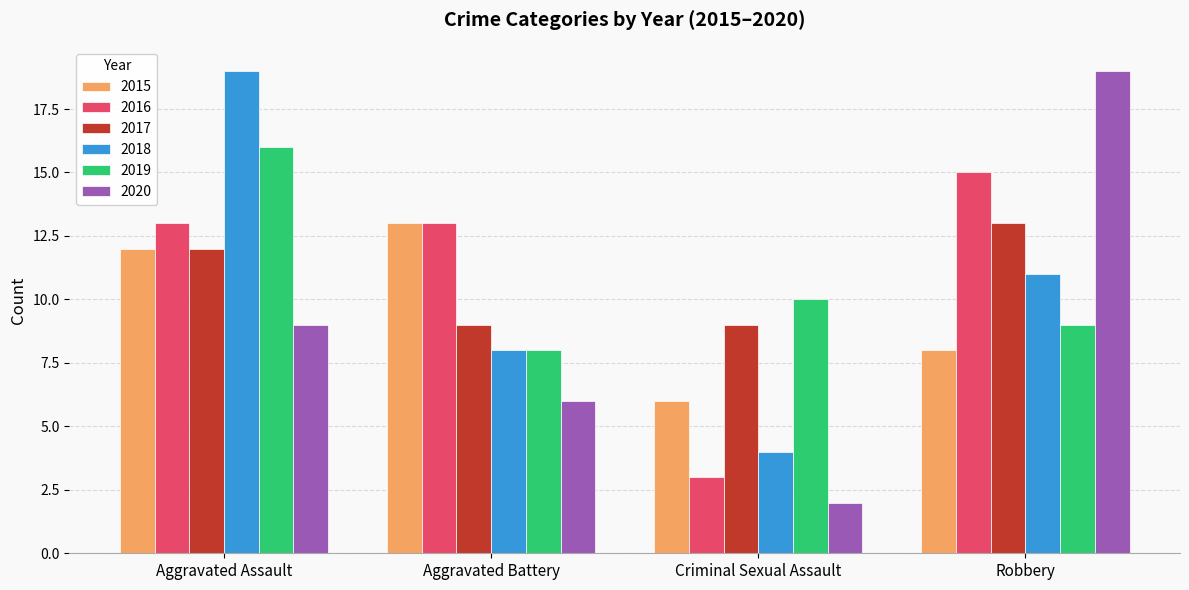

What is the lowest value of the 2020 series?

2